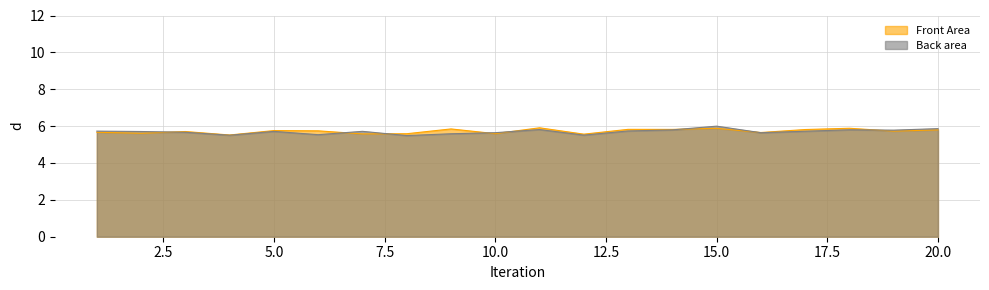

How many intersections are there between Back area and Front Area?

8